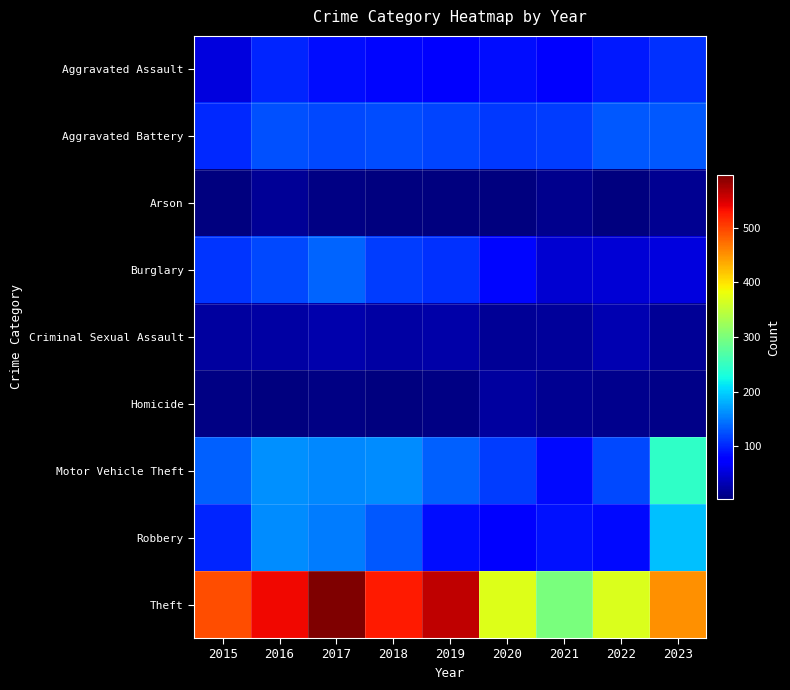

What is the spread (max minus min) of values at 2021?

286